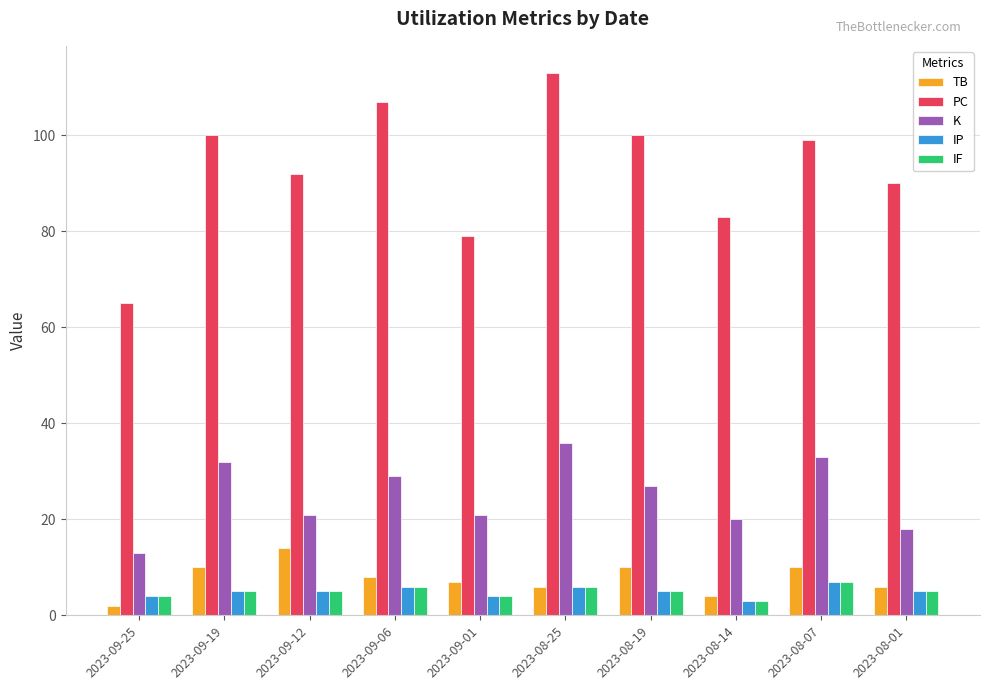

Is the value of IF at 2023-08-14 greater than the value of K at 2023-08-07?

No